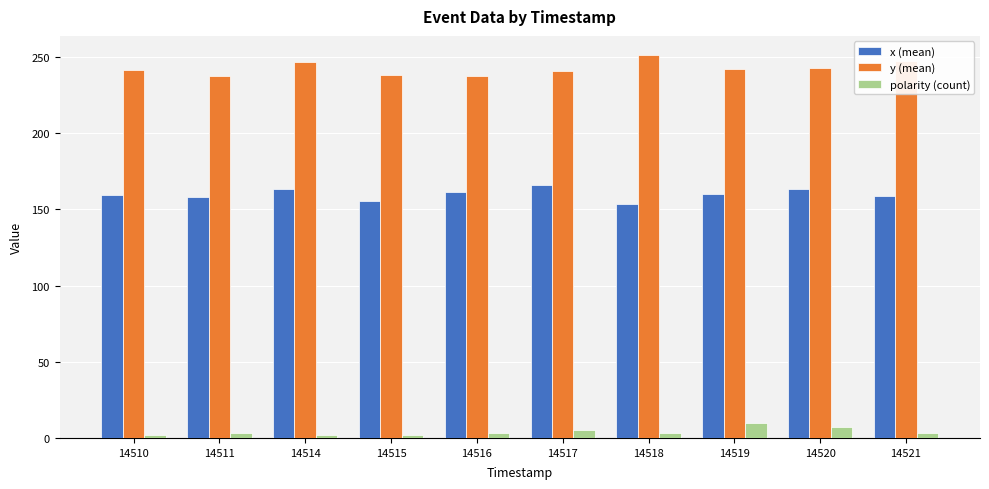

The y (mean) series shows 99.7 at 14510. True or false?

False